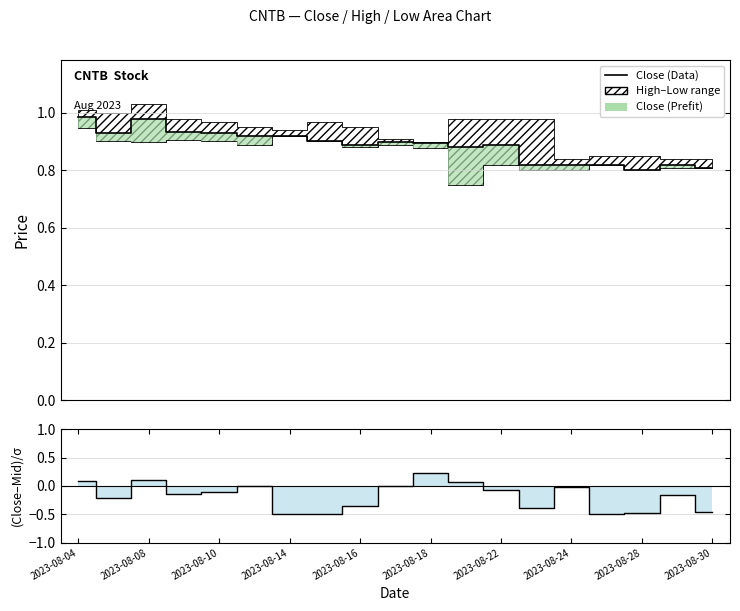

How many interior local peaks does the (Close-Mid)/Range series have?

5